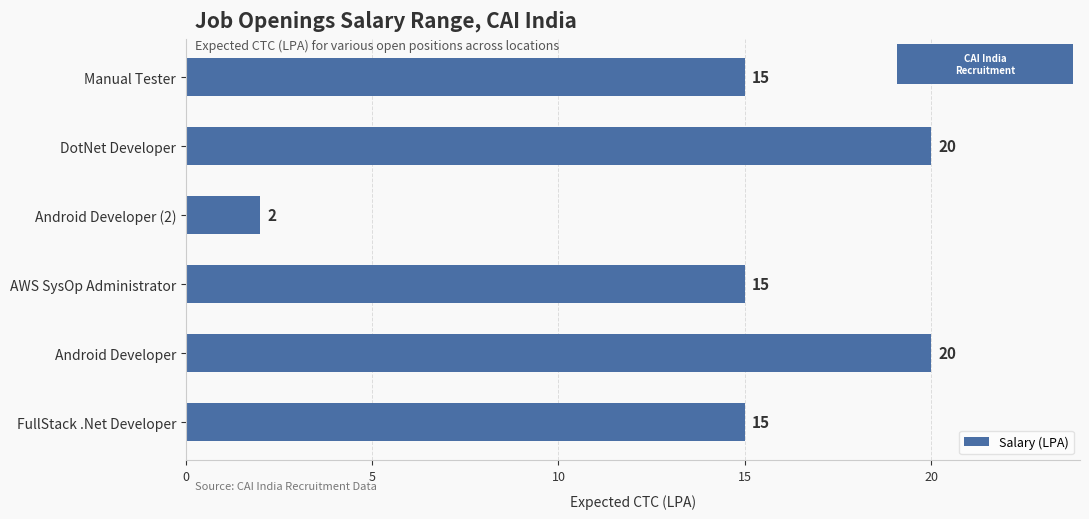

What is the difference between the maximum and minimum values?

18